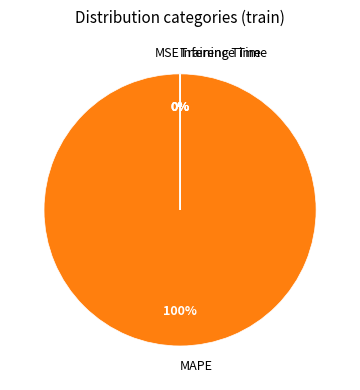

Which slice is the largest?

MAPE